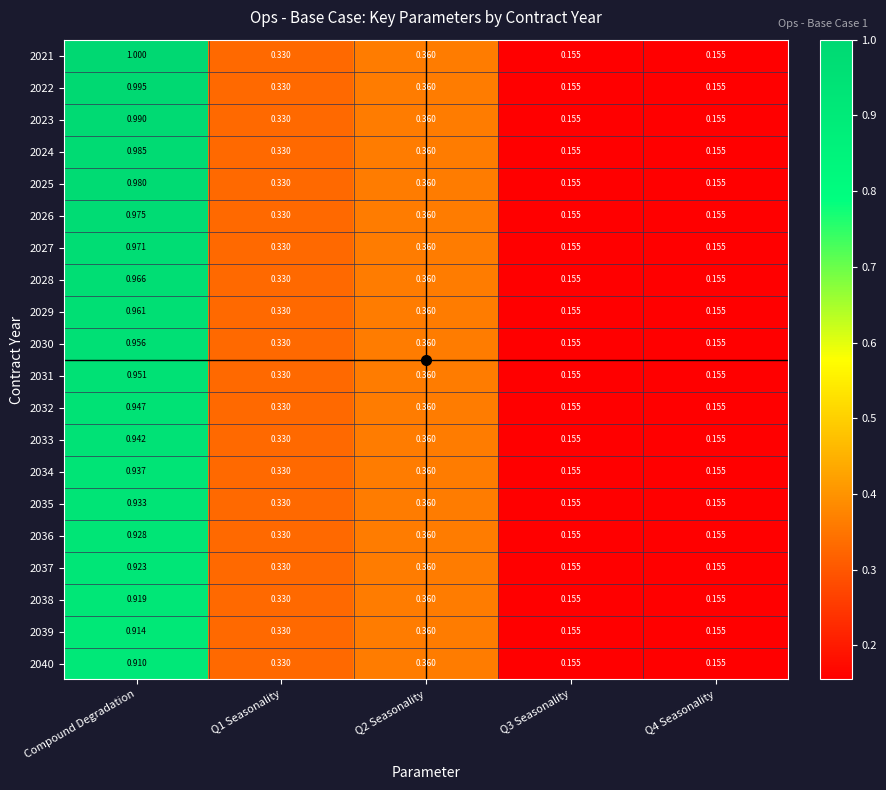

At which category is the sum across all series the highest?

Compound Degradation